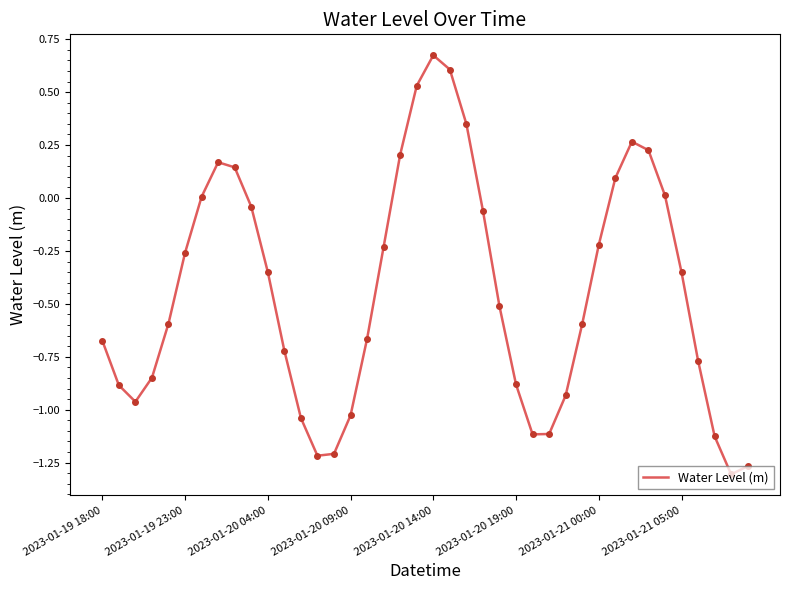

What is the difference between the maximum and minimum values?

2.0